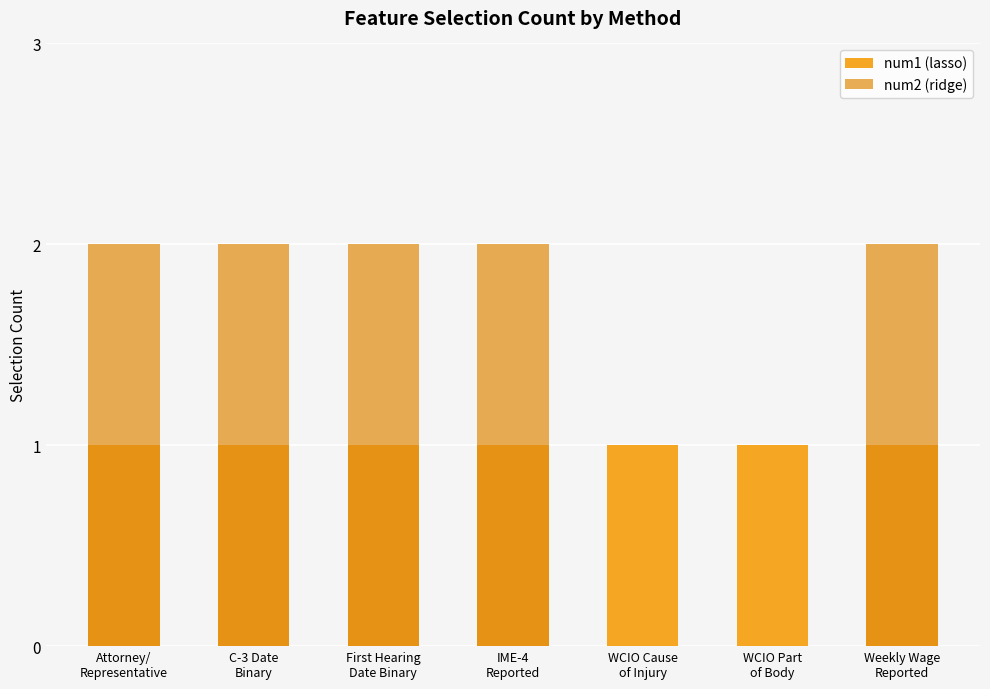

Which series has the largest range (max minus min)?

num2 (ridge)